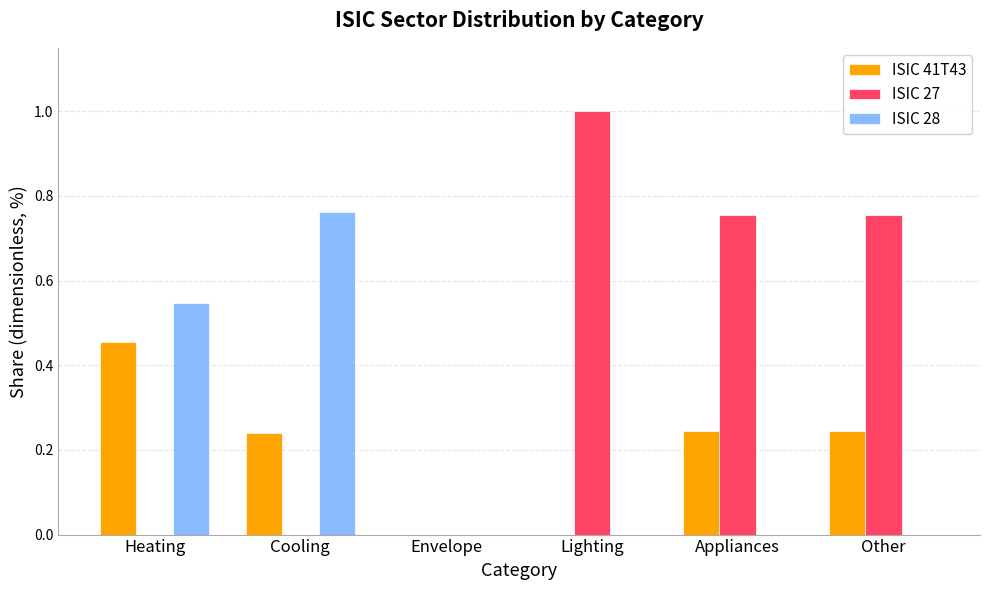

Count the ISIC 28 values in the range 0 to 1.

6